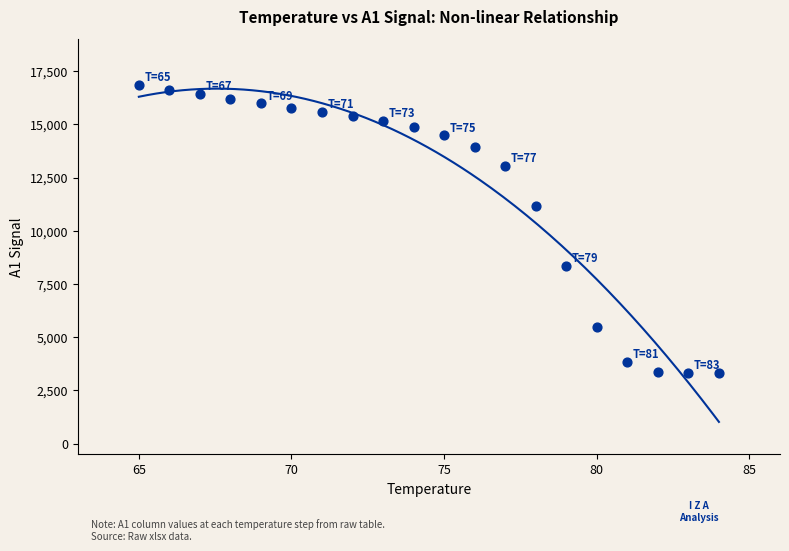

What Y value in the scatter plot is closest to 10072?

11178.9